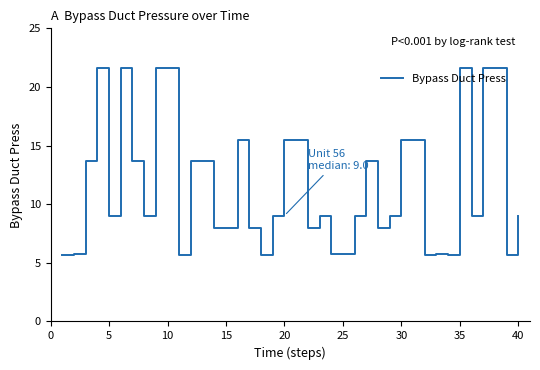

What is the maximum value shown in the chart?

21.6